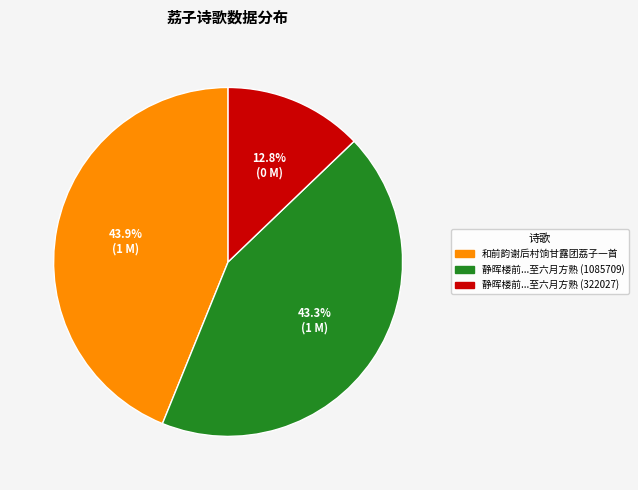

Is there a majority slice in this chart?

No